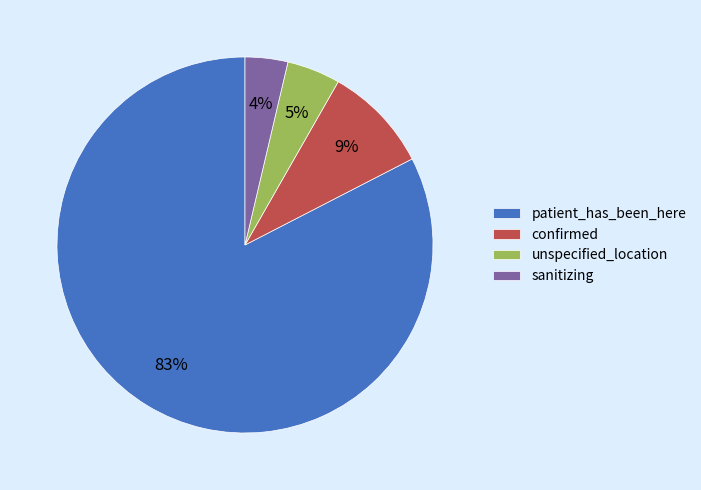

To the nearest percent, what is the average slice percentage?

25%